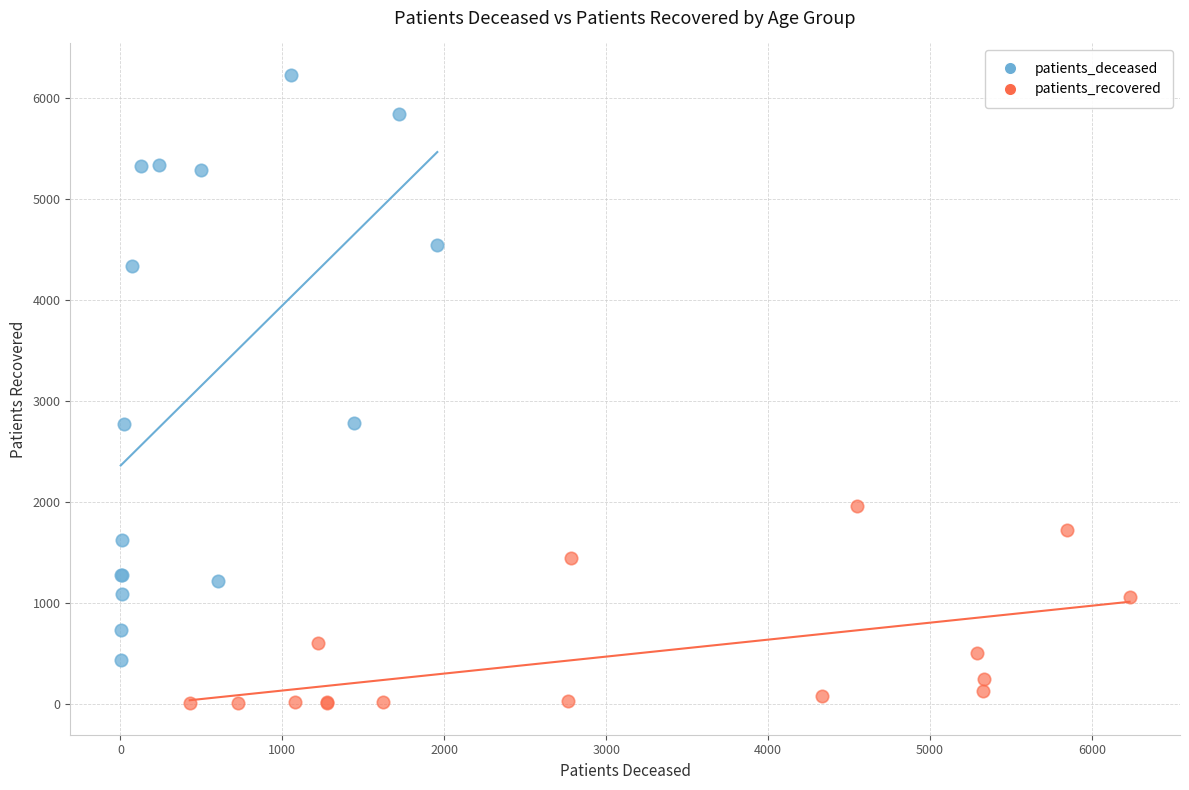

Which series reaches the minimum Y coordinate?

patients_recovered